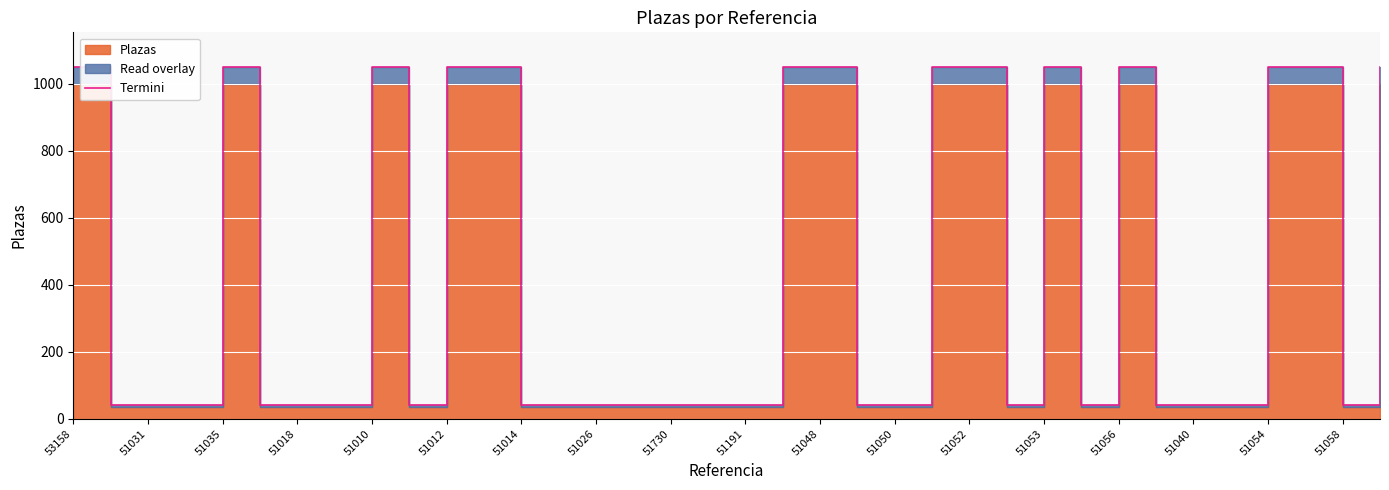

What is the sum of the values at 51012 and 26?

1089